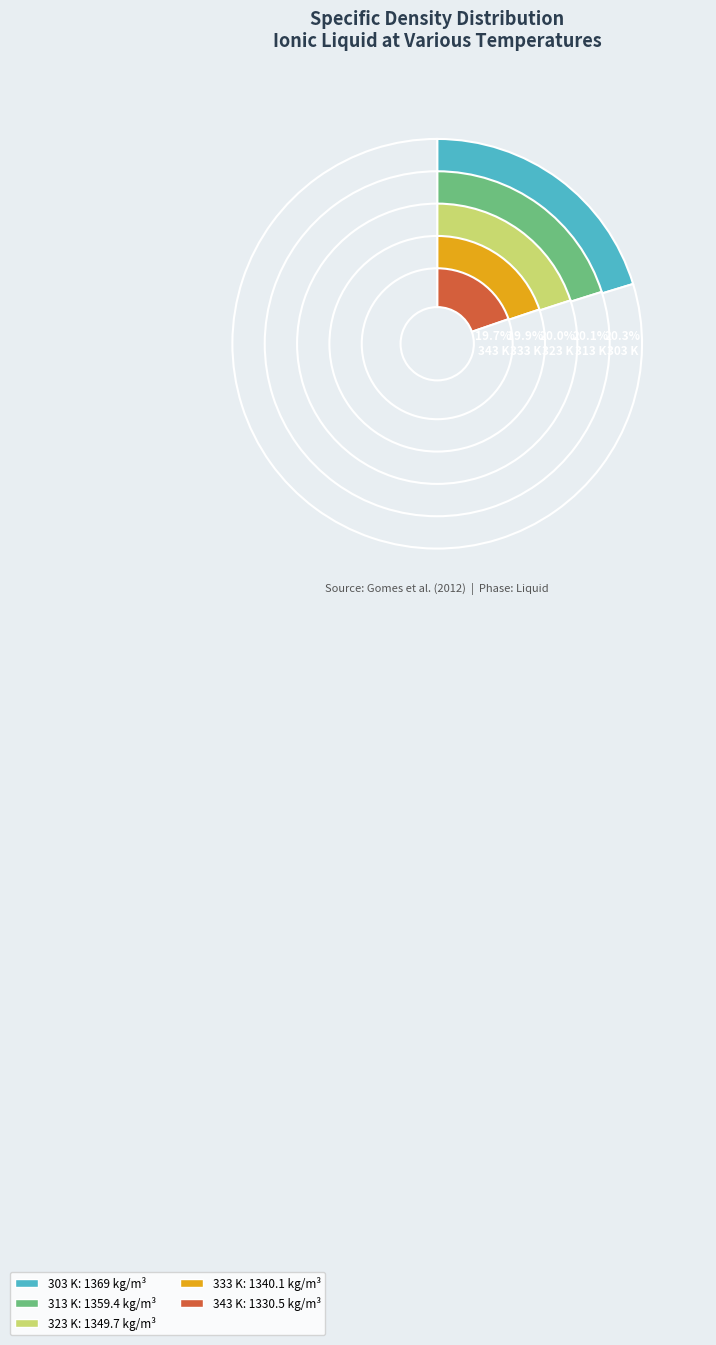

Which has a higher value, 313 K or 323 K?

313 K